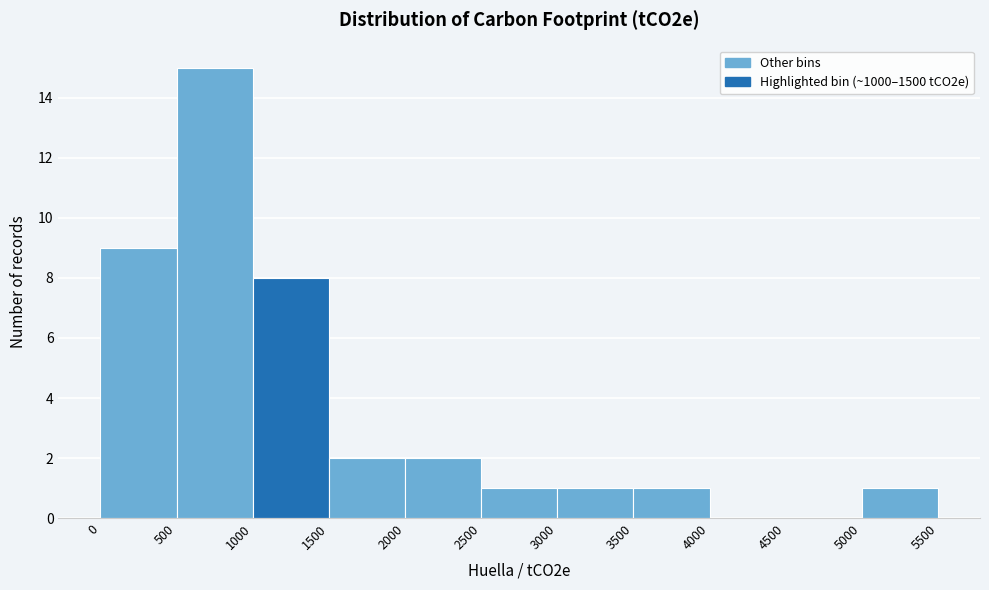

Reading left to right, list every bar in this chart as the range it spans on the x-axis followed by its height. The values are not printed on the chart, so give them approximately, as read against the axis.

0 to 500: 9
500 to 1000: 15
1000 to 1500: 8
1500 to 2000: 2
2000 to 2500: 2
2500 to 3000: 1
3000 to 3500: 1
3500 to 4000: 1
4000 to 4500: 0
4500 to 5000: 0
5000 to 5500: 1